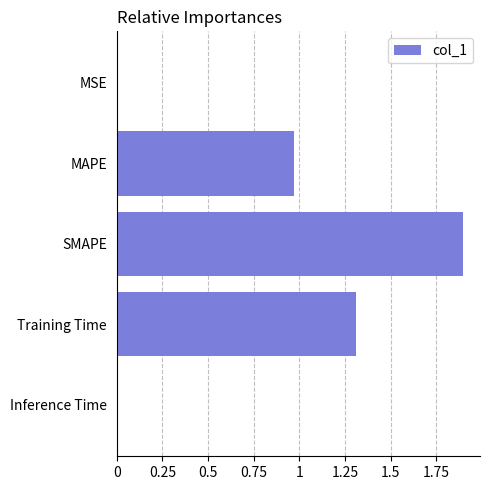

What is the maximum value shown in the chart?

1.9